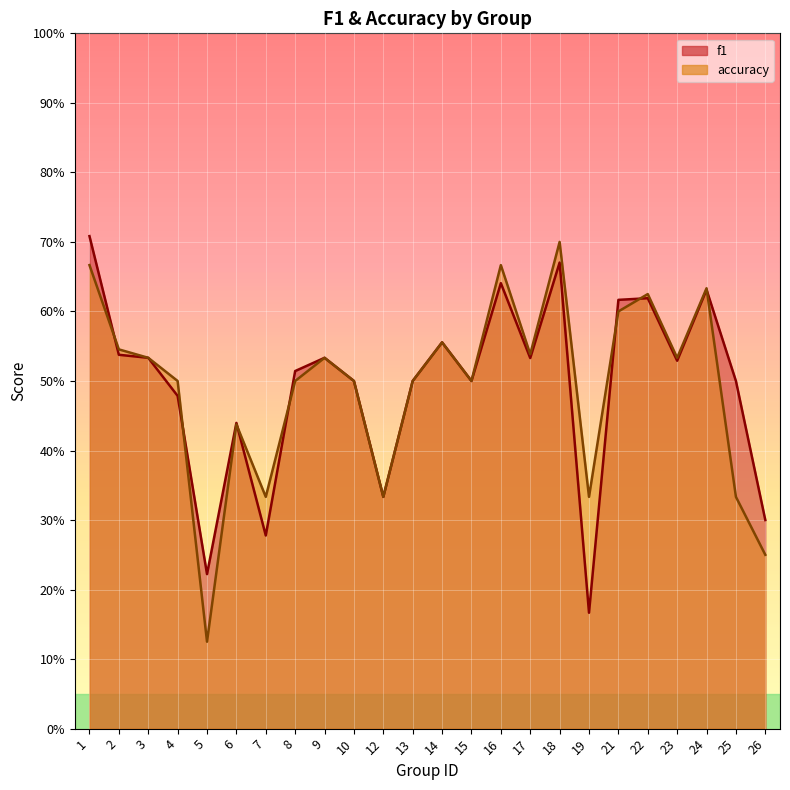

Reading left to right, transcribe all the data shown in this chart.

f1: 1=0.7	2=0.5	3=0.5	4=0.5	5=0.2	6=0.4	7=0.3	8=0.5	9=0.5	10=0.5	12=0.3	13=0.5	14=0.6	15=0.5	16=0.6	17=0.5	18=0.7	19=0.2	21=0.6	22=0.6	23=0.5	24=0.6	25=0.5	26=0.3
accuracy: 1=0.7	2=0.5	3=0.5	4=0.5	5=0.1	6=0.4	7=0.3	8=0.5	9=0.5	10=0.5	12=0.3	13=0.5	14=0.6	15=0.5	16=0.7	17=0.5	18=0.7	19=0.3	21=0.6	22=0.6	23=0.5	24=0.6	25=0.3	26=0.2